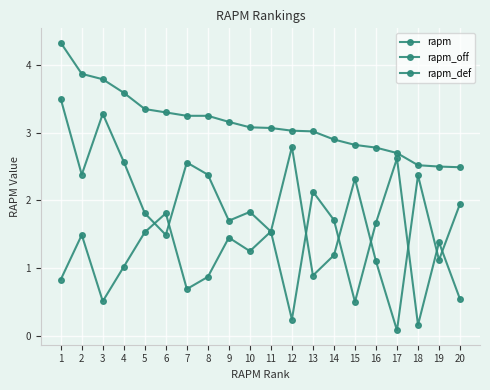

What is the difference between the rapm_off values at 18 and 16?

1.5